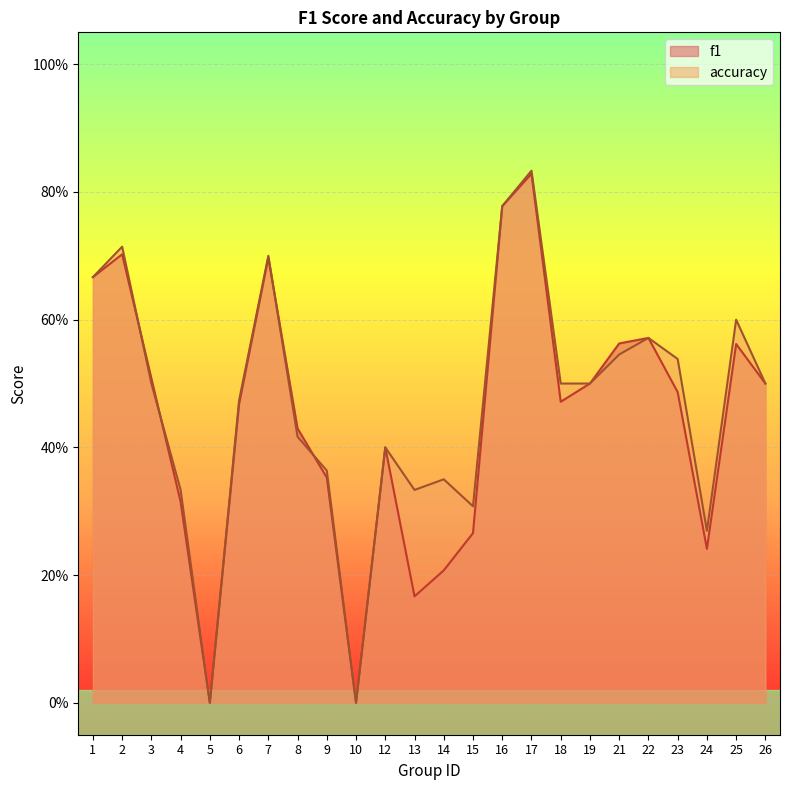

Where is accuracy nearest to the value 0?

5